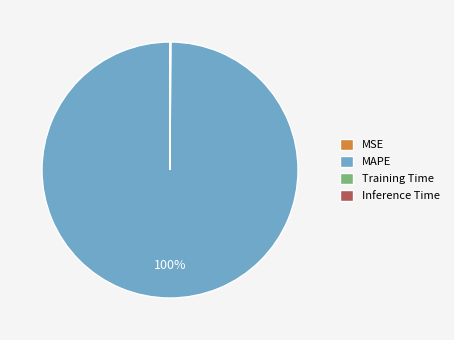

Which slice is the largest?

MAPE